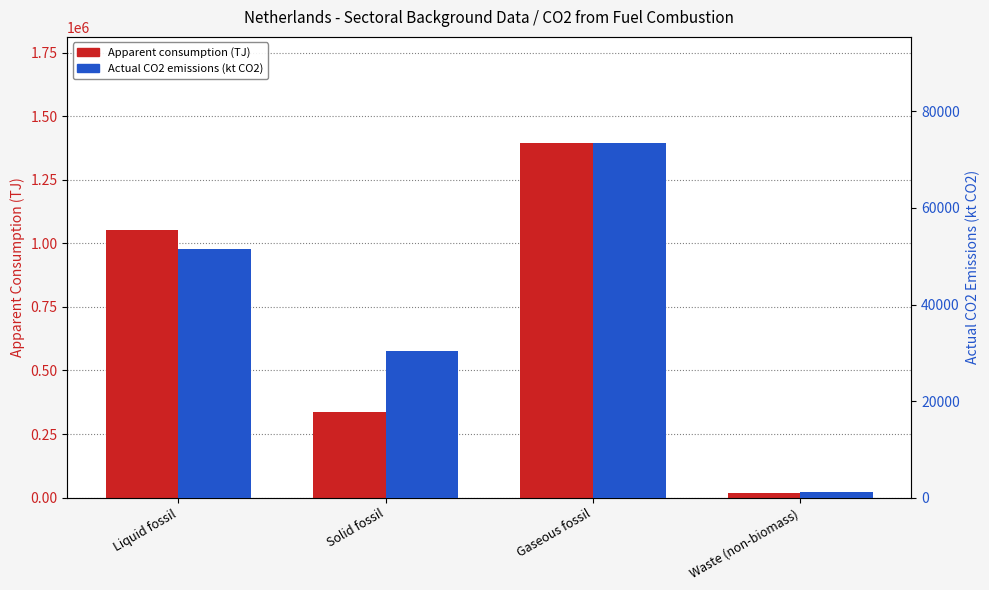

Is the value of Actual CO2 emissions (kt CO2) at Solid fossil greater than the value of Apparent consumption (TJ) at Solid fossil?

No